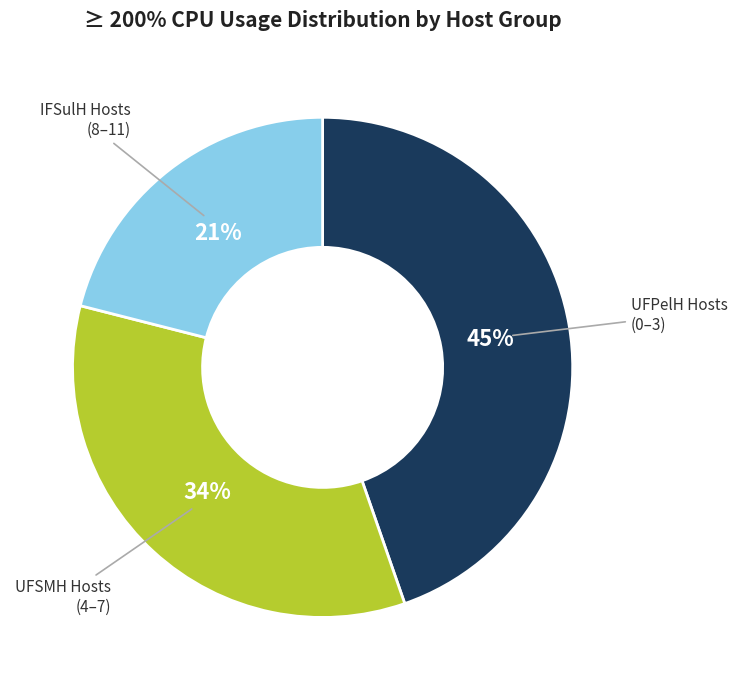

How many segments does this pie chart have?

3